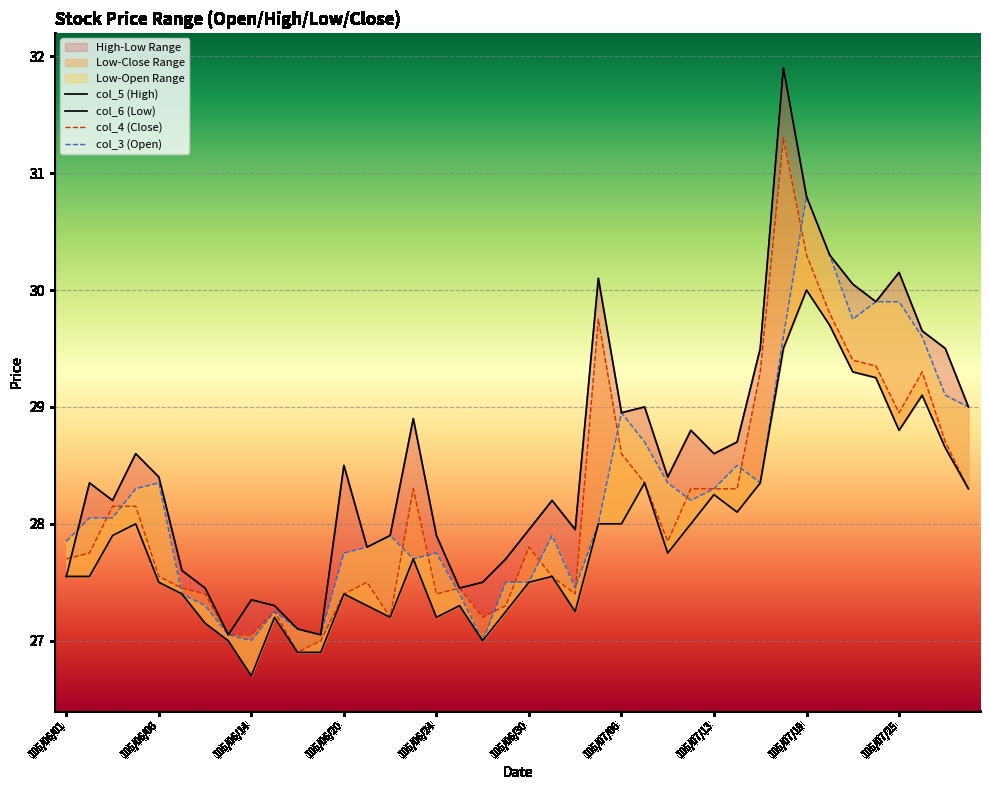

What is the total value across all series at 105/06/01?

110.7